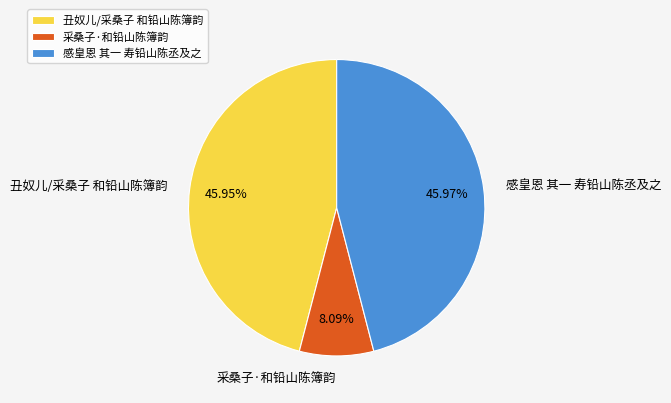

Combined, what portion of the pie is 丑奴儿/采桑子 和铅山陈簿韵 and 采桑子·和铅山陈簿韵?

54.0%